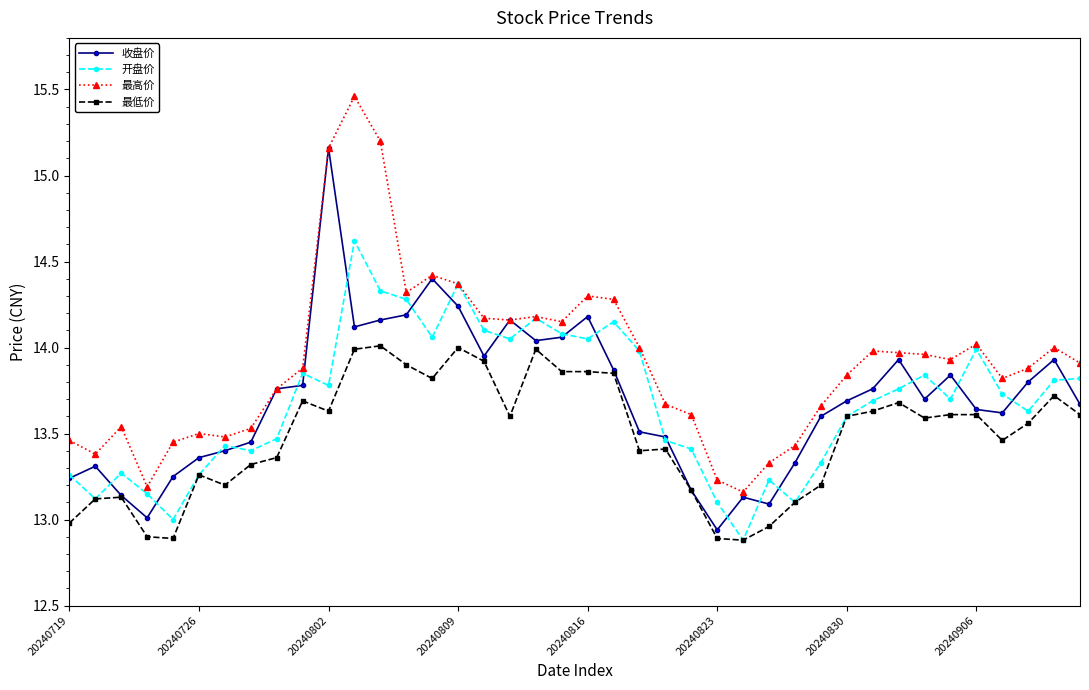

In 收盘价, how many points are higher than both neighbors (excluding endpoints)?

9